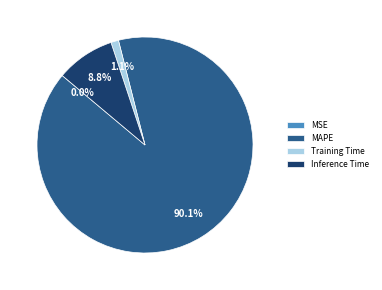

Does any single category account for the majority?

Yes